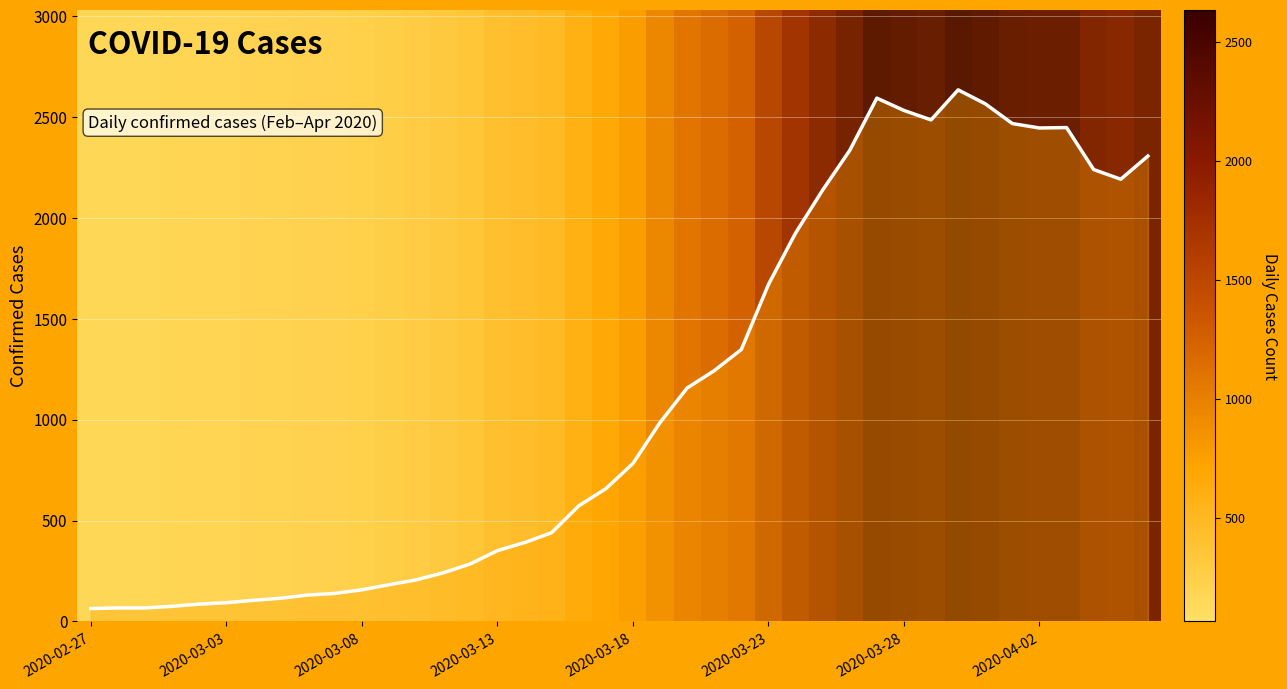

What is the greatest value displayed?

2635